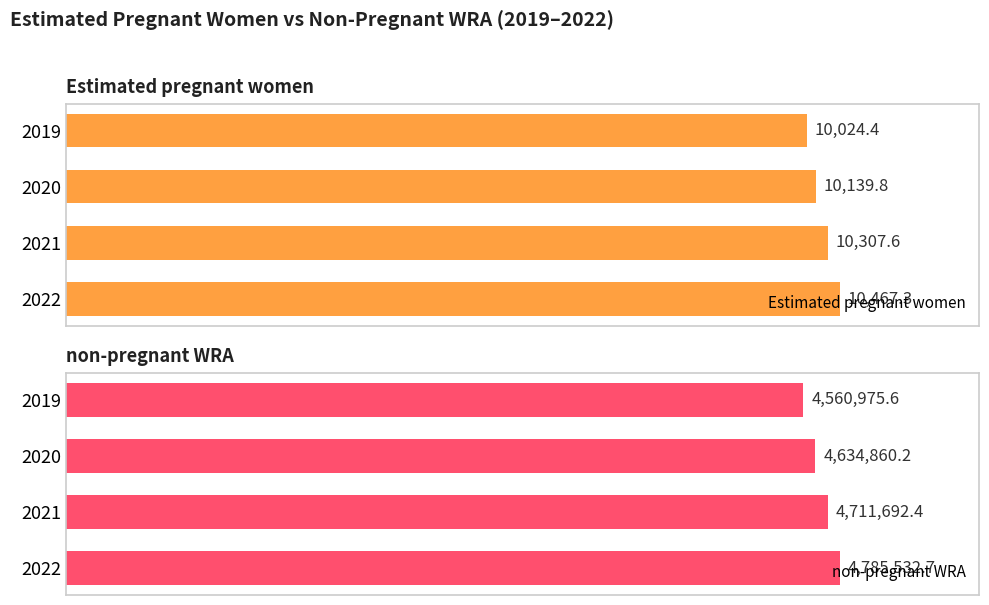

Rank the categories by Estimated pregnant women value from highest to lowest.

2022, 2021, 2020, 2019